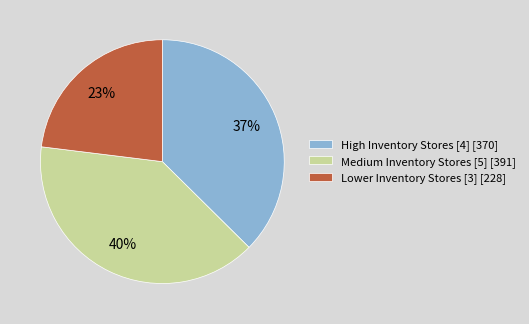

Do Lower Inventory Stores [3] [228] and High Inventory Stores [4] [370] together represent more than half of the pie?

Yes